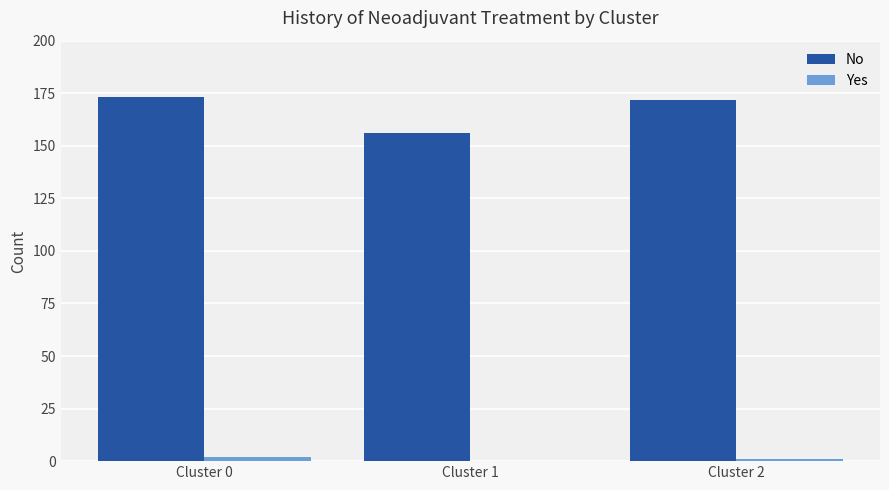

Reading left to right, extract all data points from this chart.

No: Cluster 0=173	Cluster 1=156	Cluster 2=172
Yes: Cluster 0=2	Cluster 1=0	Cluster 2=1